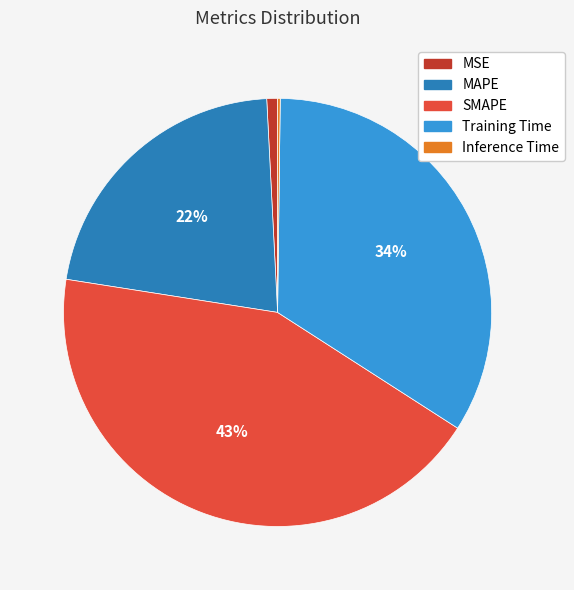

What is the largest slice in the pie chart?

SMAPE